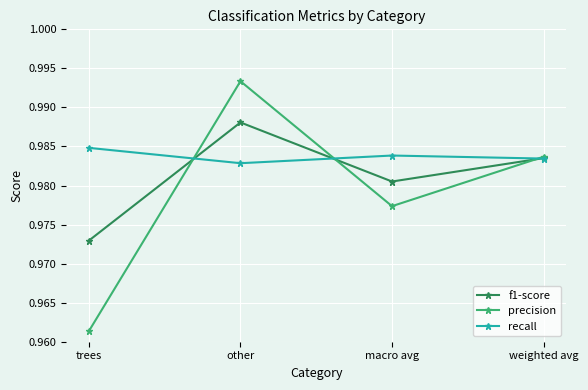

At which label does recall reach its peak?

trees